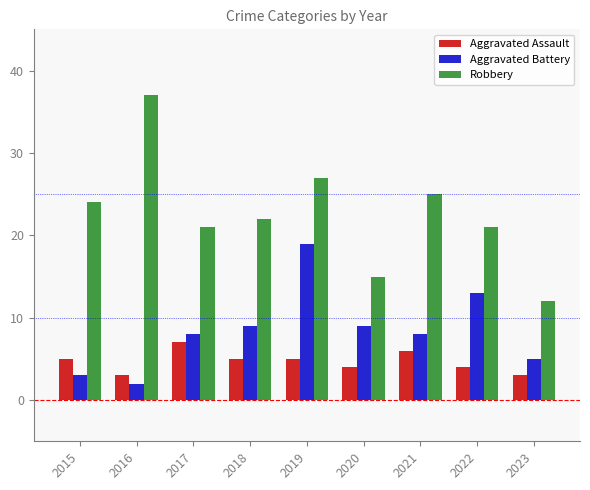

What is the total value across all series at 2016?

42